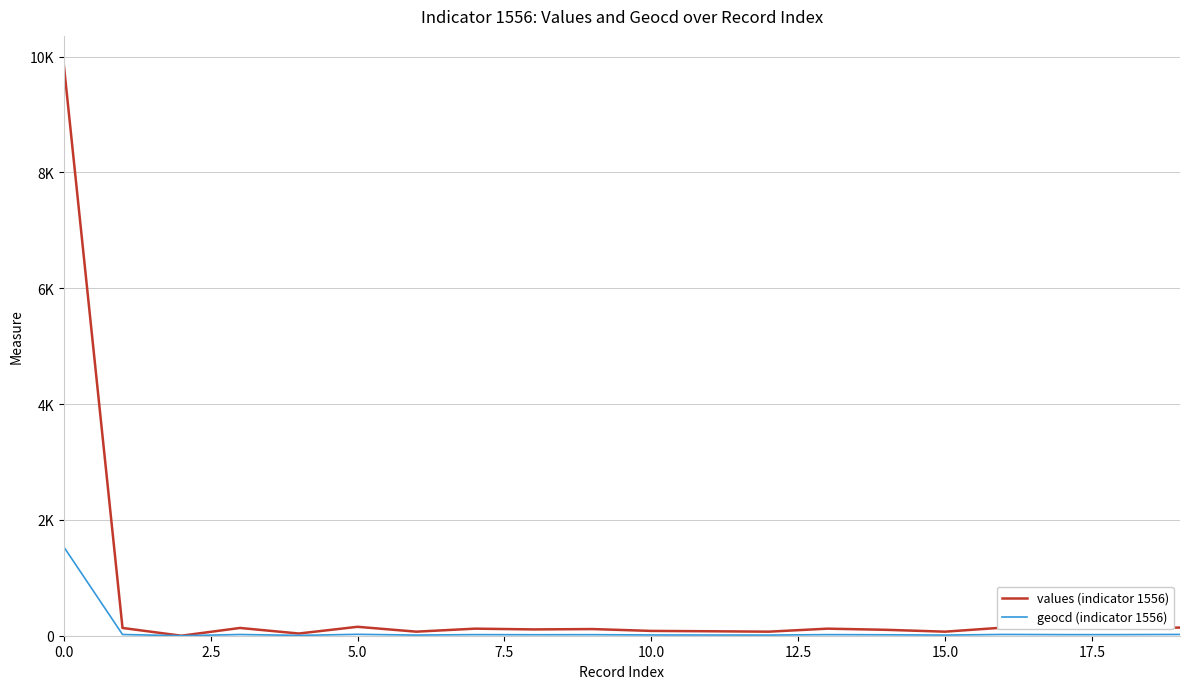

True or false: values (indicator 1556) and geocd (indicator 1556) cross at least once.

False